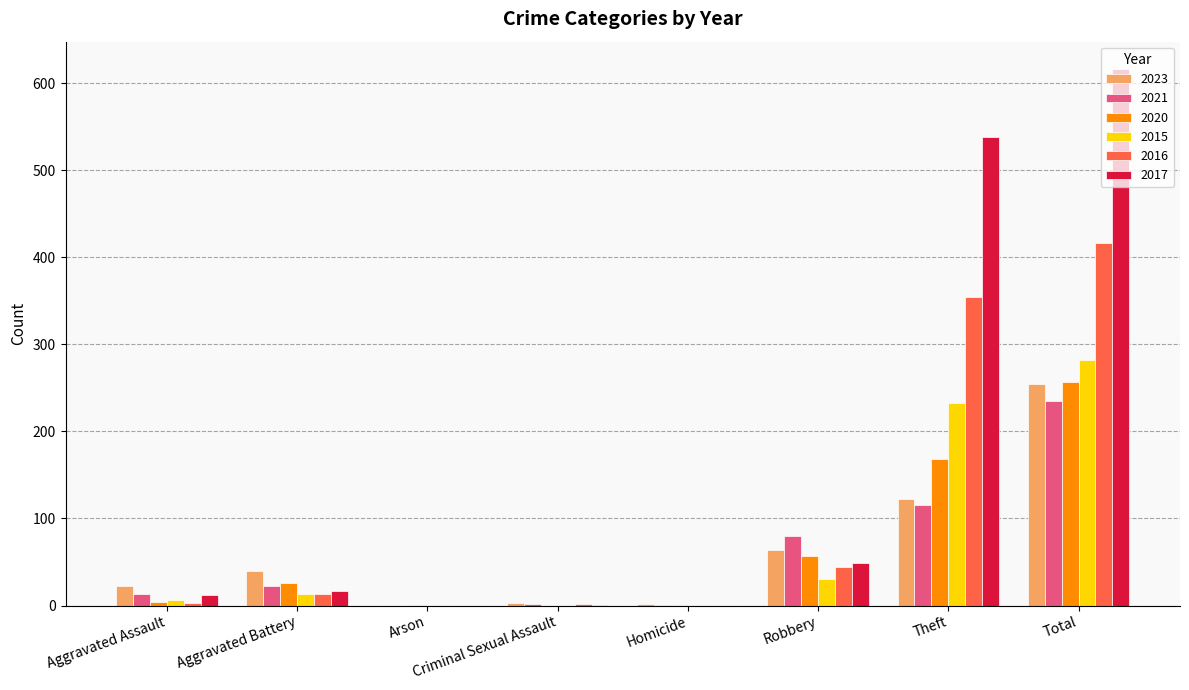

Which series has the largest range (max minus min)?

2017